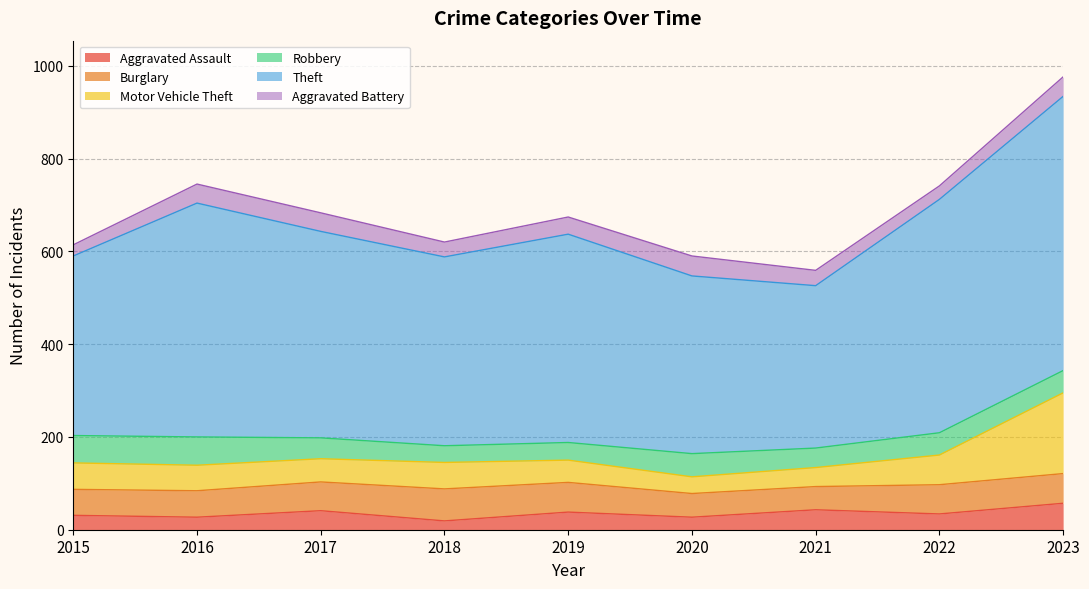

What is the spread (max minus min) of values at 2021?

317